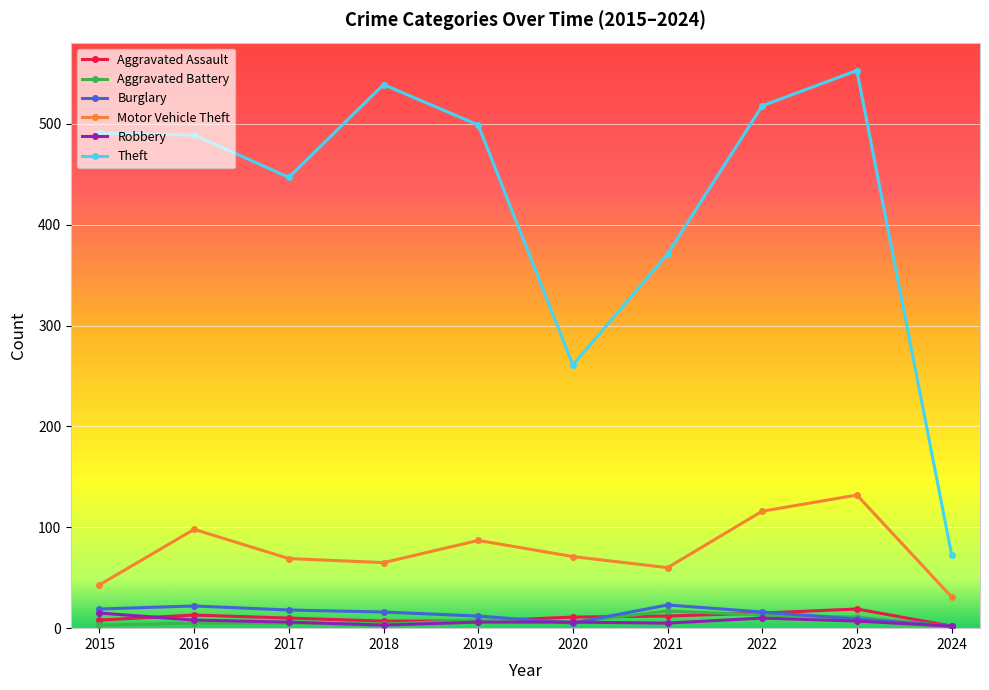

True or false: Motor Vehicle Theft has more than 0 points higher than both neighbors.

True